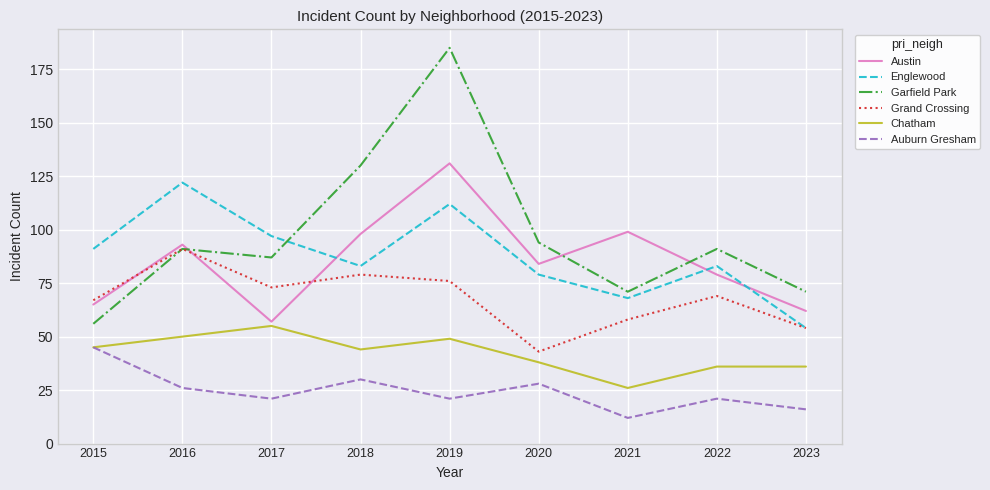

True or false: Chatham and Englewood intersect in this chart.

False